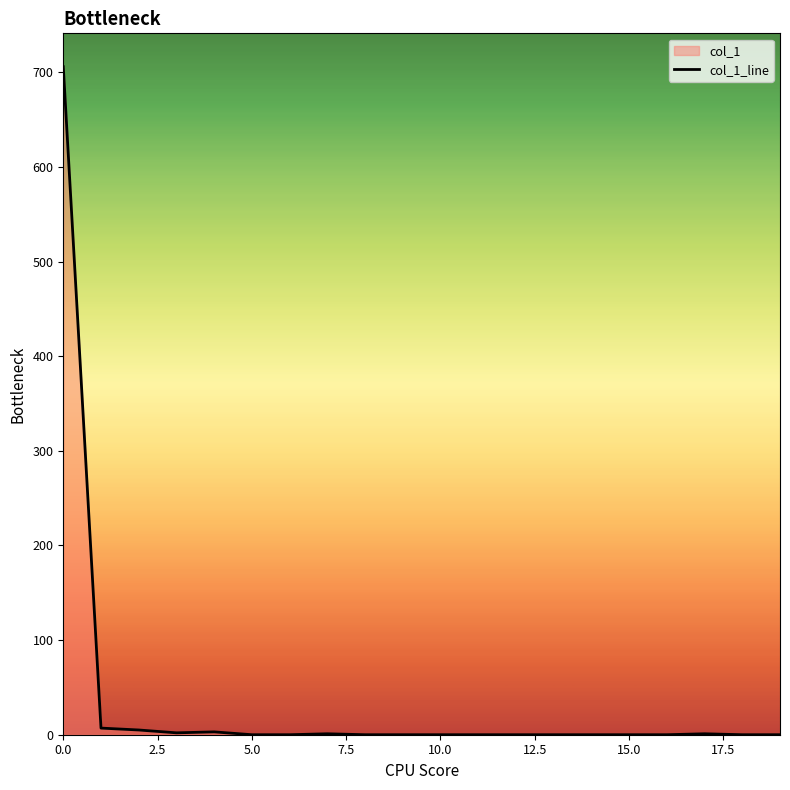

What is the difference between the maximum and minimum values?

706